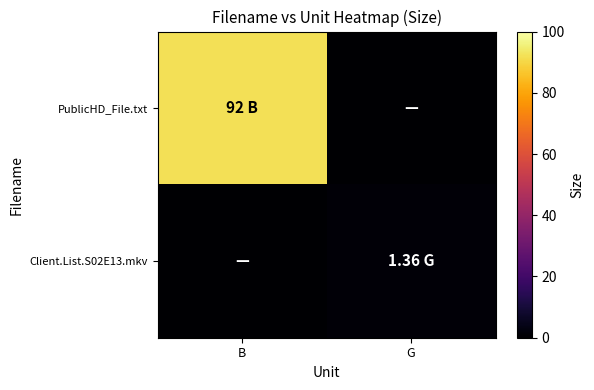

List the series in order of their overall mean, highest first.

PublicHD_File.txt, Client.List.S02E13.mkv